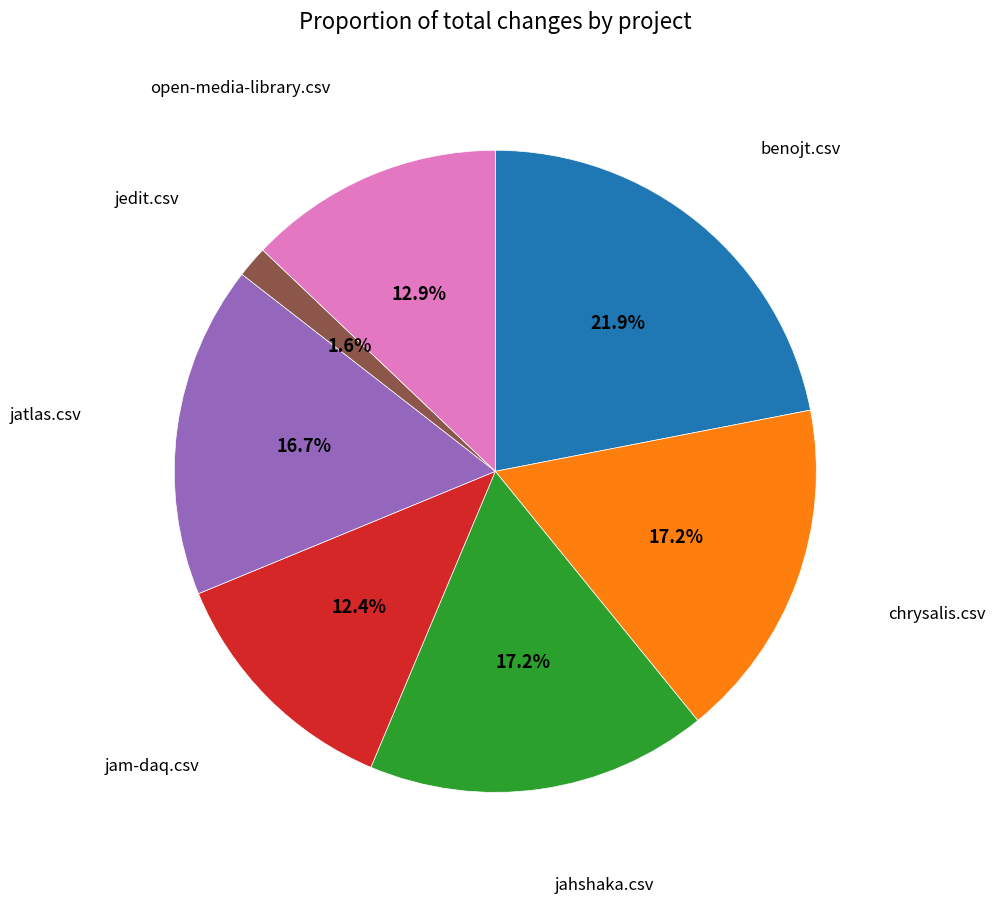

Is there a majority slice in this chart?

No